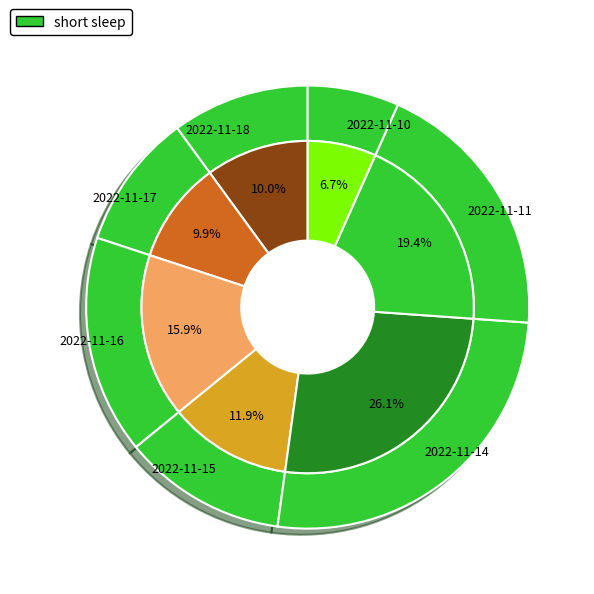

Count the number of slices in the pie.

7